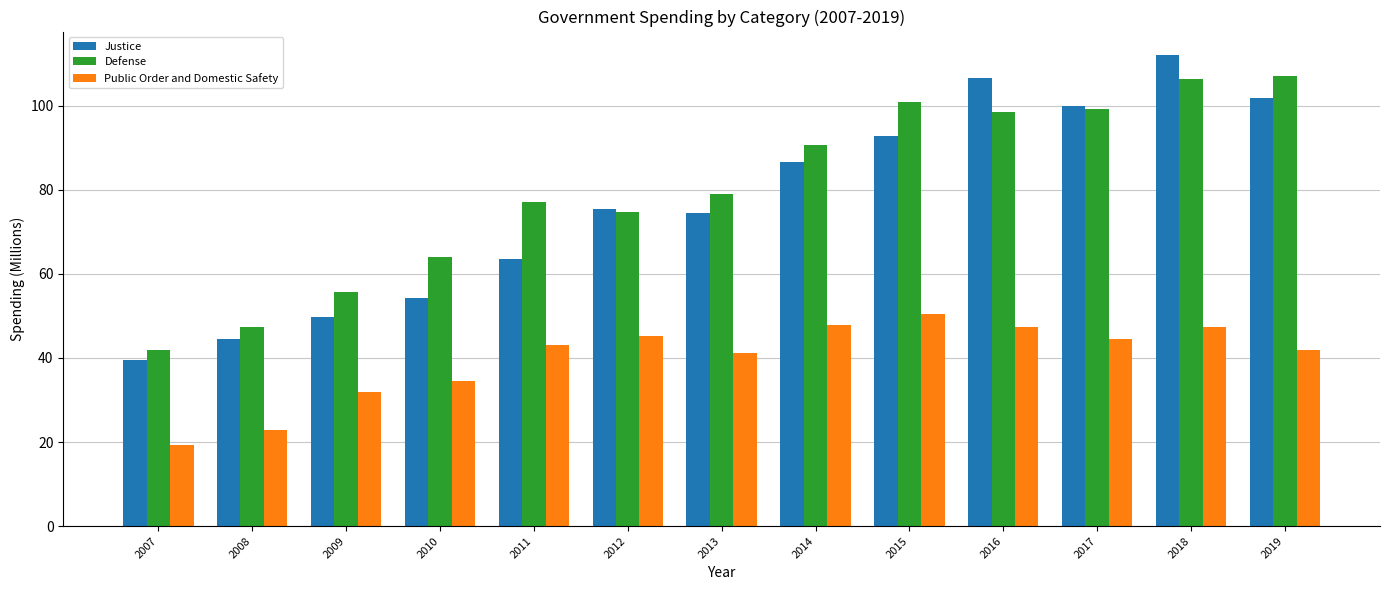

List the series in order of their peak value, highest first.

Justice, Defense, Public Order and Domestic Safety